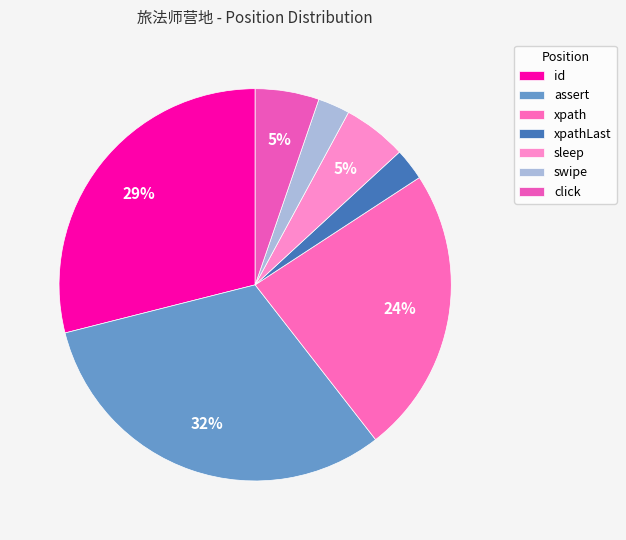

Count the number of slices in the pie.

7